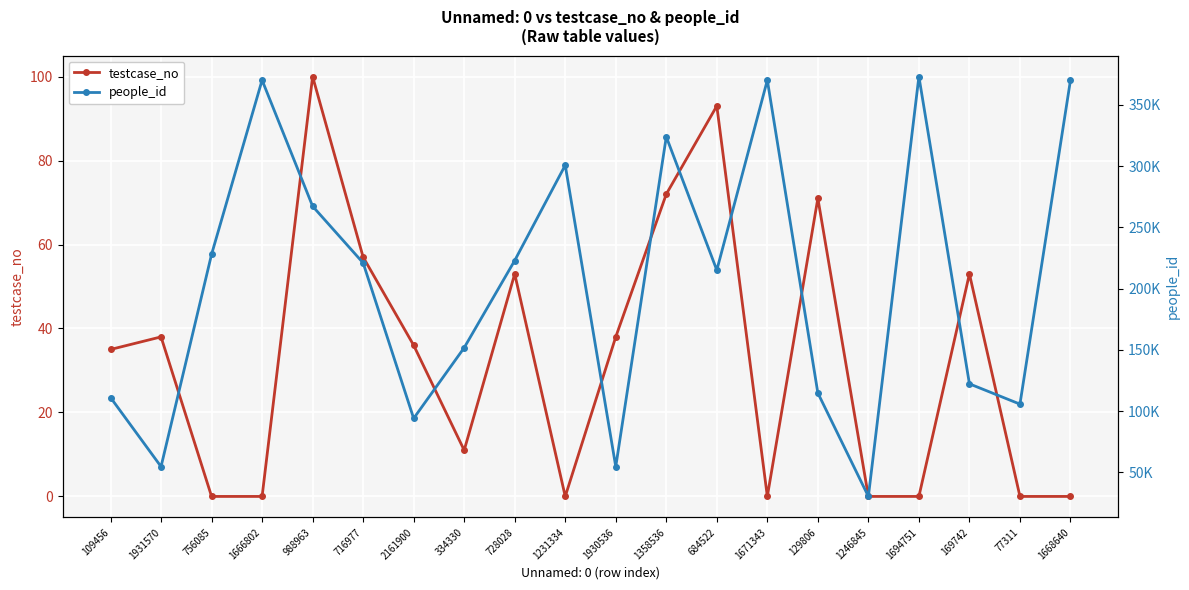

Is the value of testcase_no at 109456 greater than the value of people_id at 1231334?

No